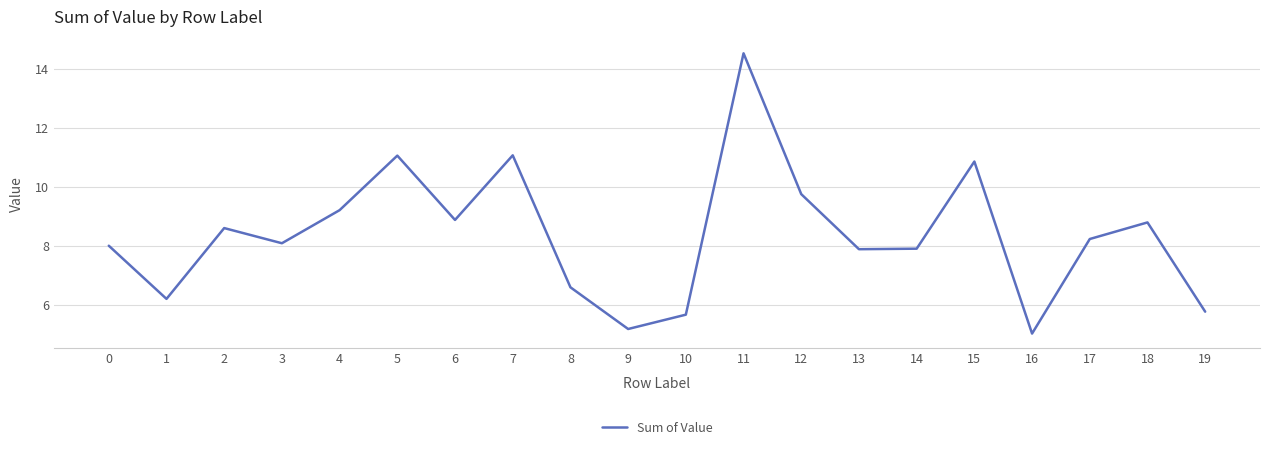

What is the greatest value displayed?

14.5